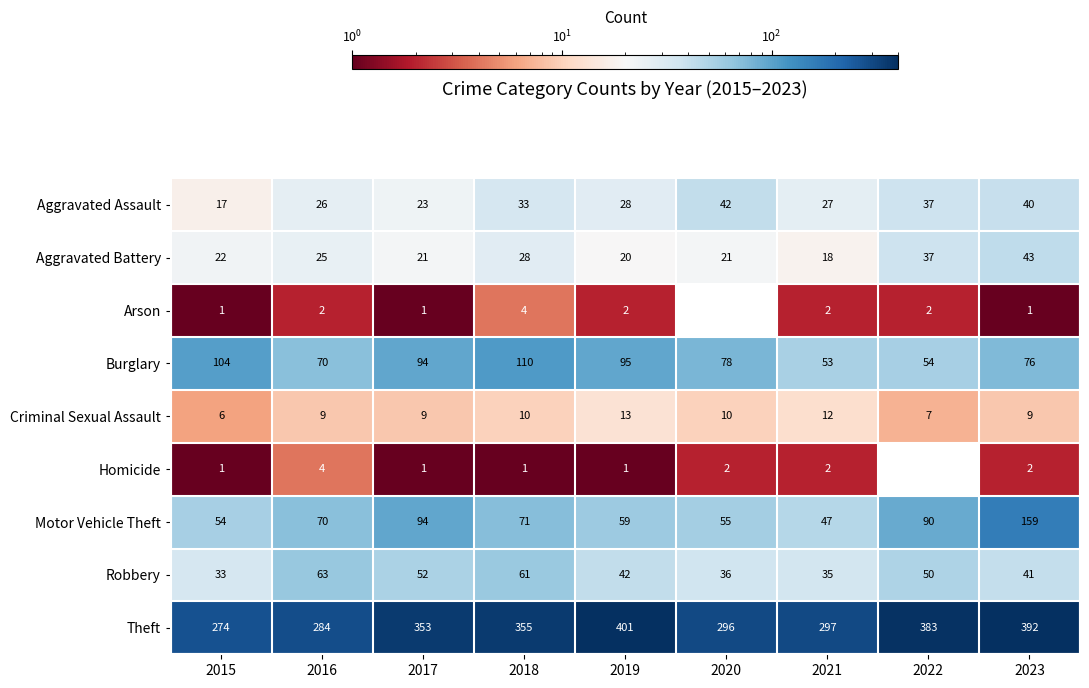

List the labels in order of Burglary value, largest first.

2018, 2015, 2019, 2017, 2020, 2023, 2016, 2022, 2021